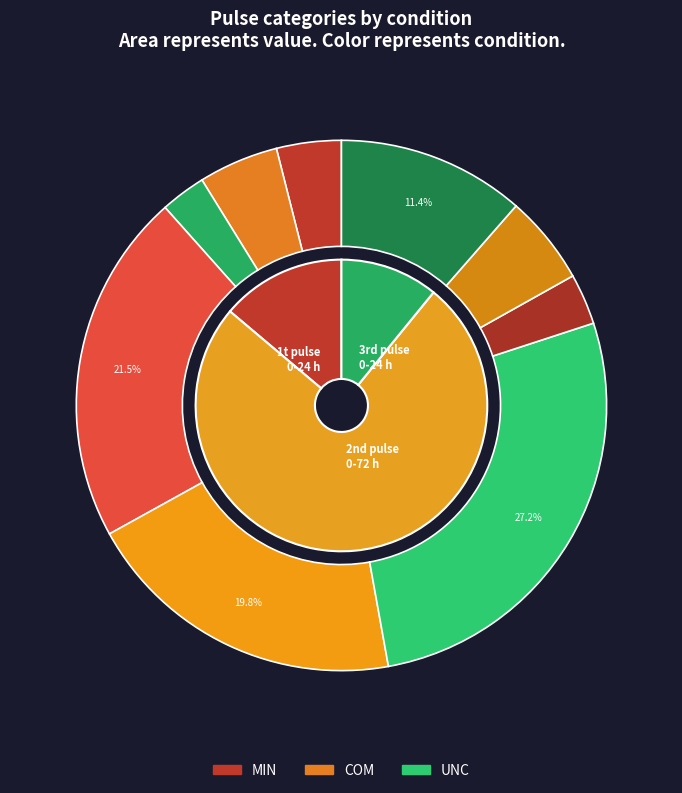

What portion of the pie excludes 1t pulse
0-24 h?

86.2%